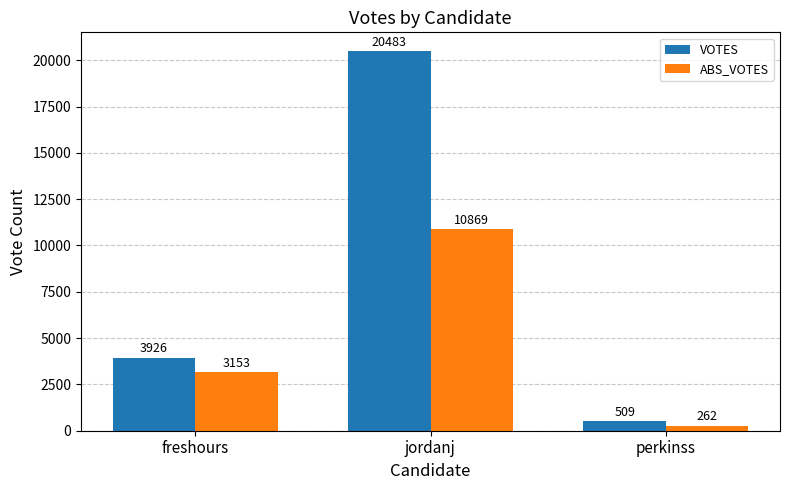

How many bars are there in total?

6